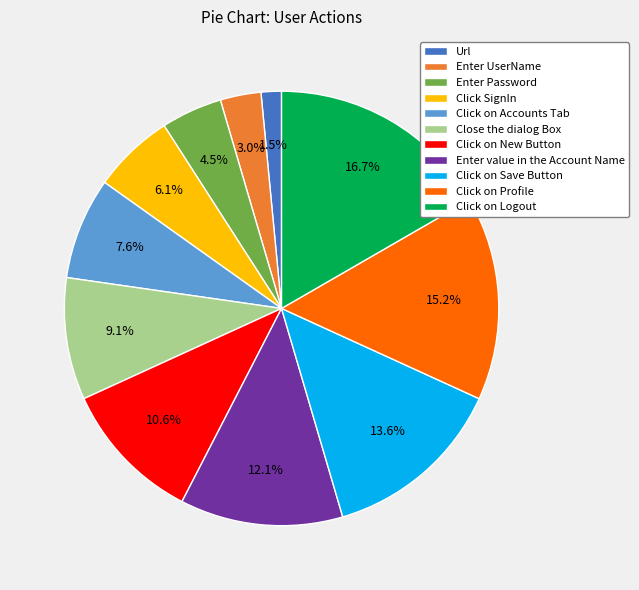

What percentage do Url and Click SignIn together represent?

7.6%